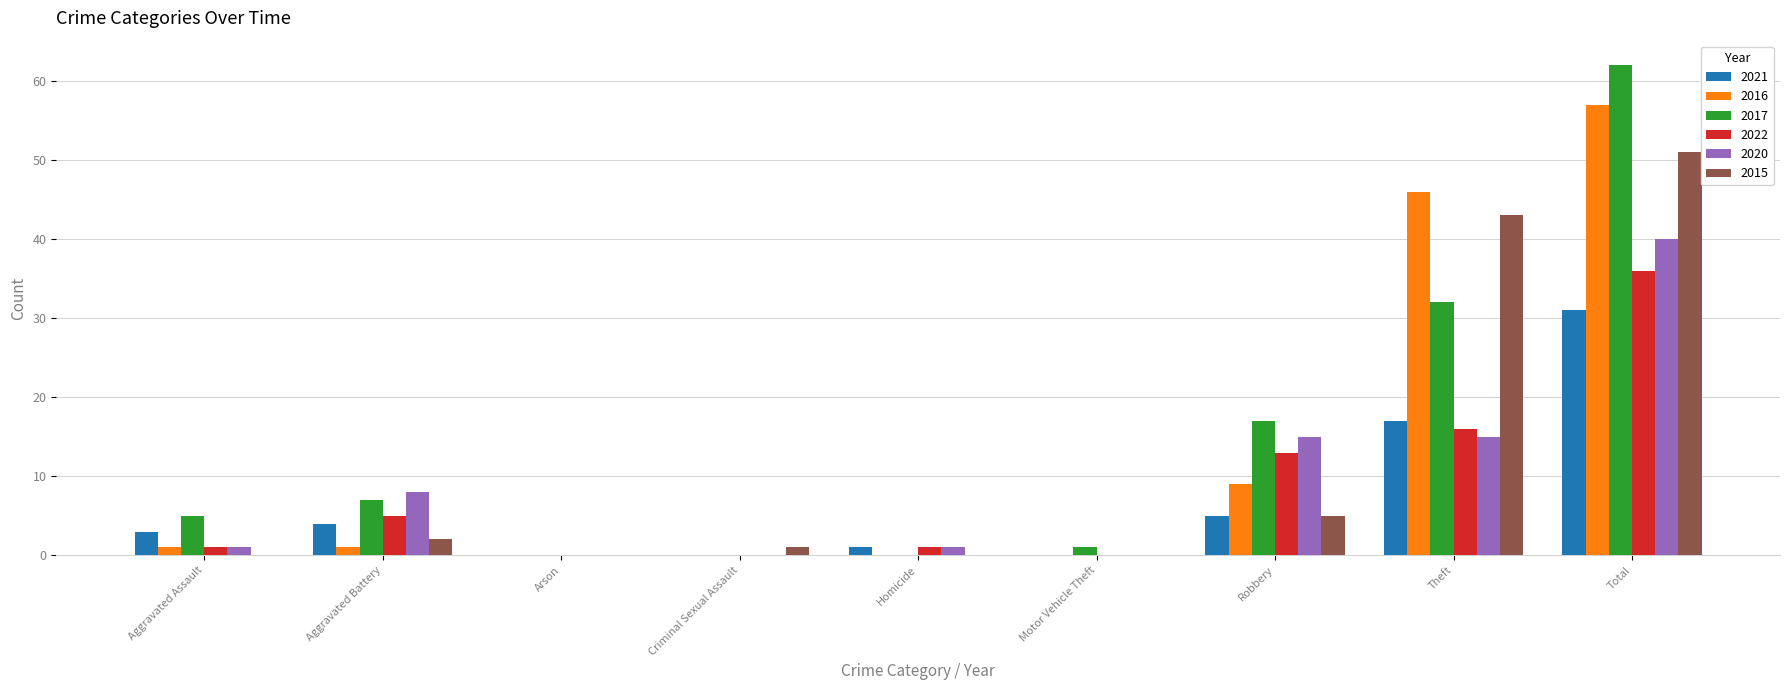

What is the sum of all 2015 values?

102